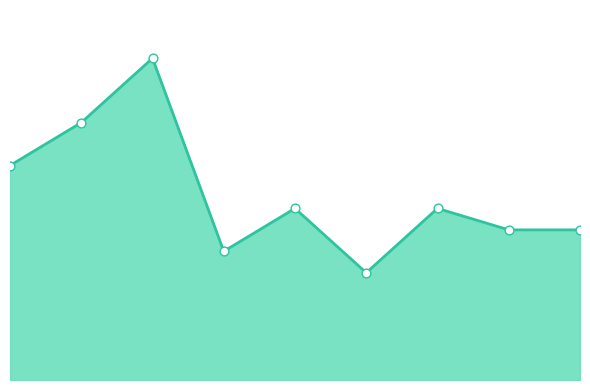

Is this an area chart (filled region under the line)?

Yes